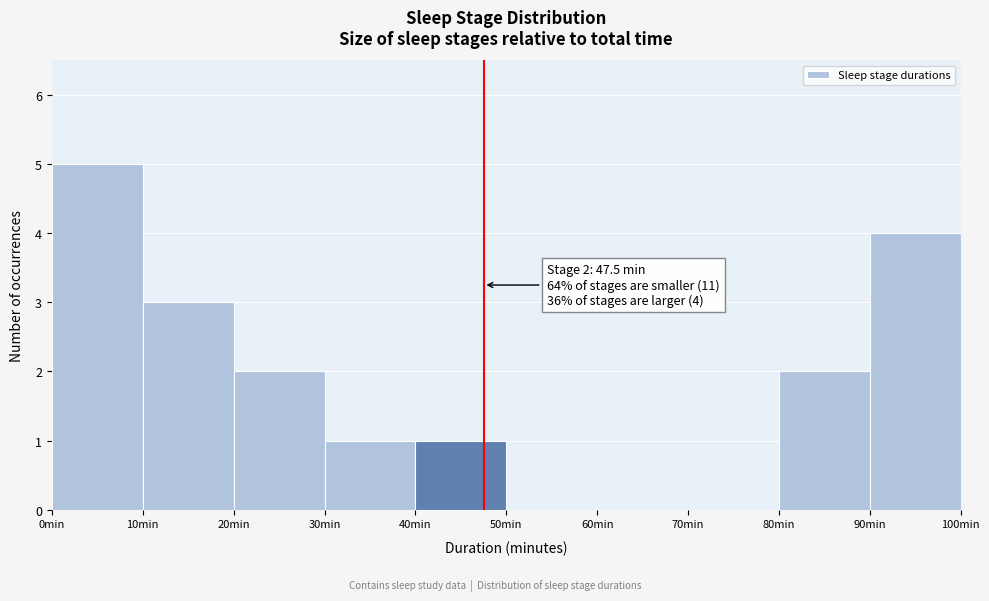

Which range on the x-axis has the tallest bar?

0 to 10